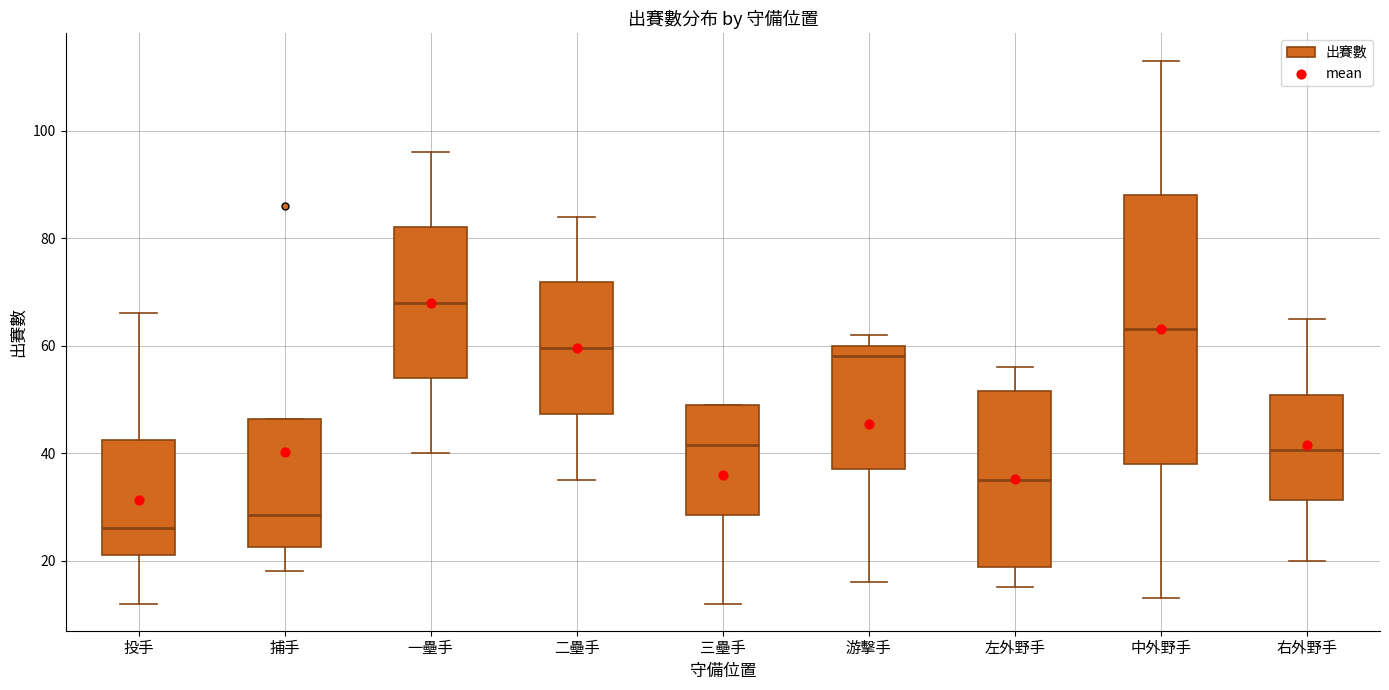

Where does the median line of the box for 三壘手 sit on the y-axis? The values are not printed on the chart, so give them approximately, as read against the axis.

42